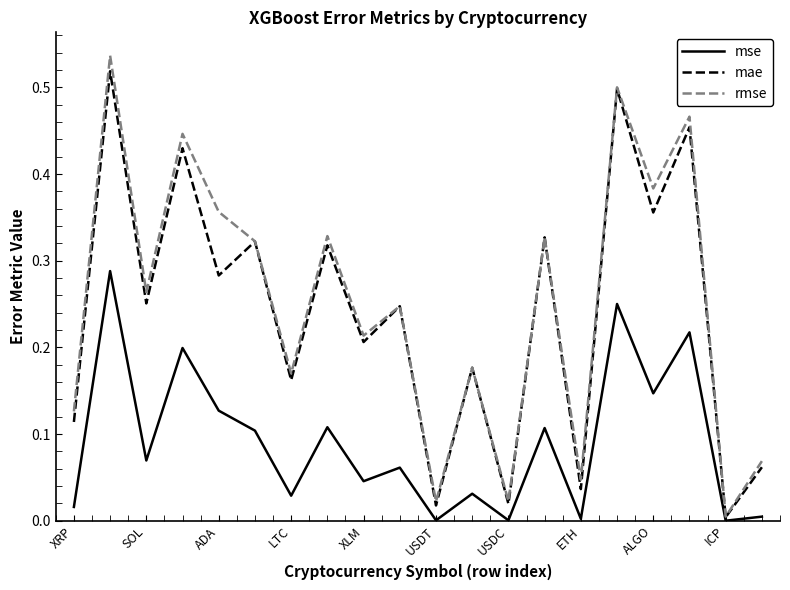

Which series has the largest range (max minus min)?

rmse